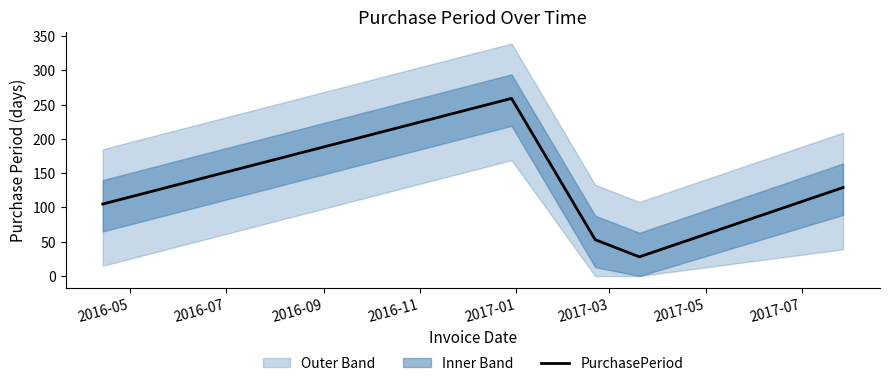

How many interior local peaks (higher than both neighbors) does the data have?

1